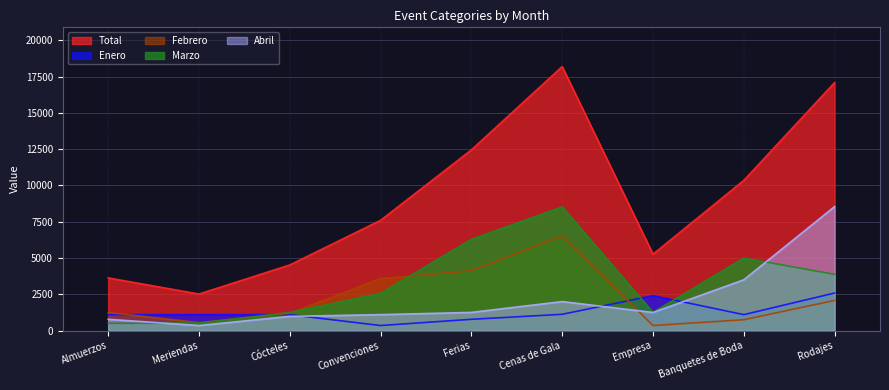

Which series has the largest total across all categories?

Total